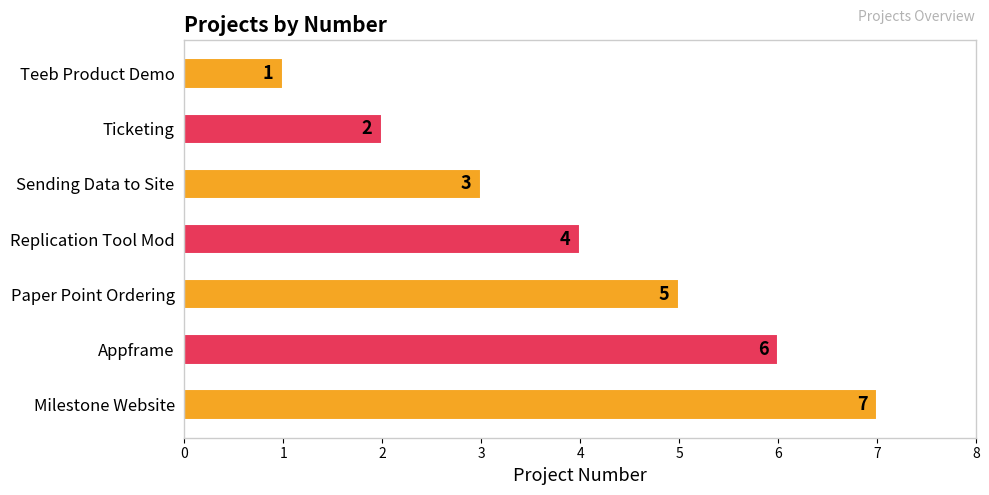

Read the value at Milestone Website.

7